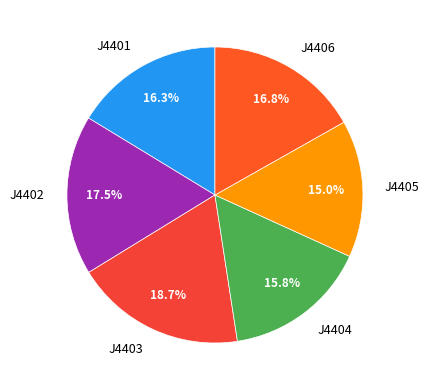

Do J4403 and J4402 together represent more than half of the pie?

No